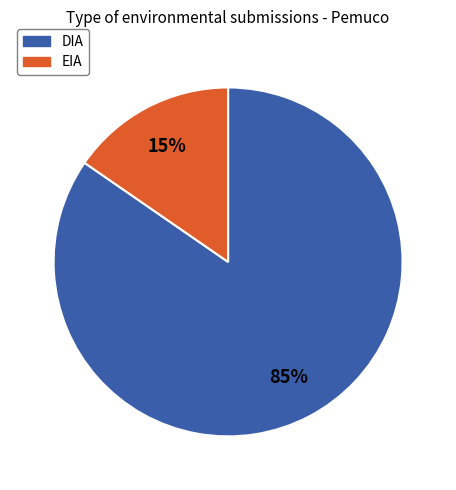

Between EIA and DIA, which is larger?

DIA